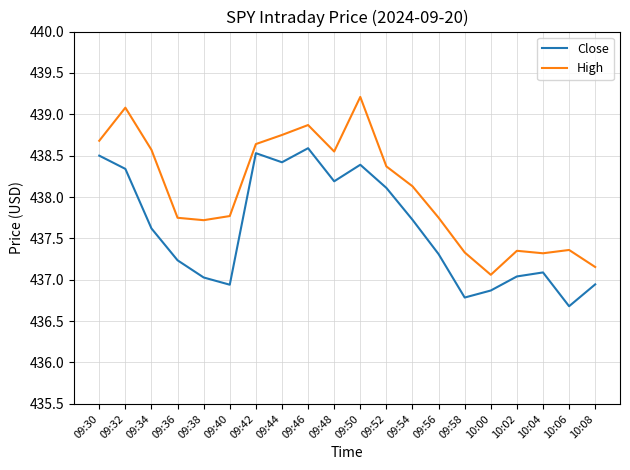

True or false: Close and High intersect in this chart.

False